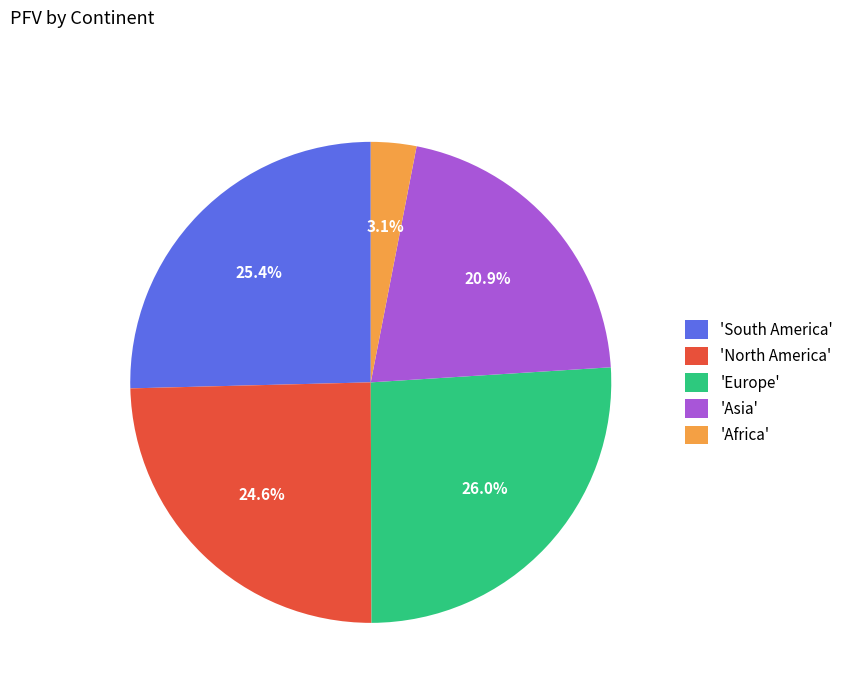

Count the number of slices in the pie.

5